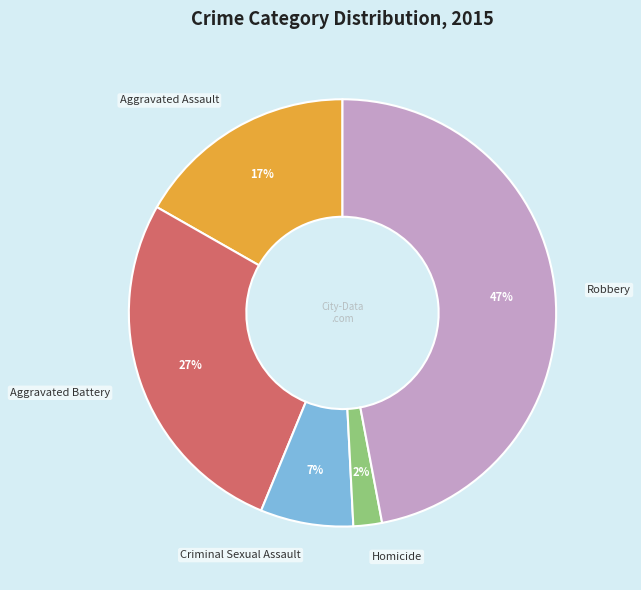

To the nearest percent, what is the average slice percentage?

20%